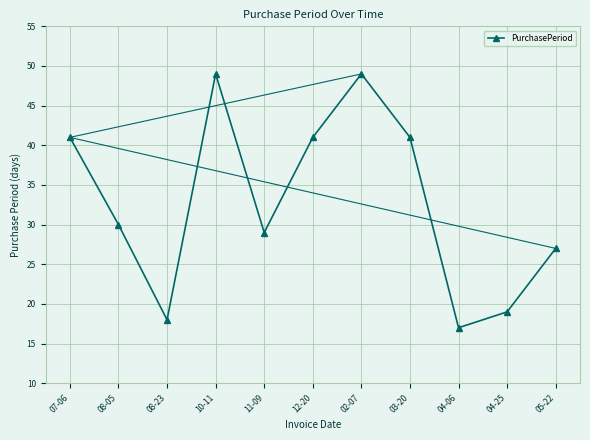

At which category does the chart reach its minimum across all series?

04-06